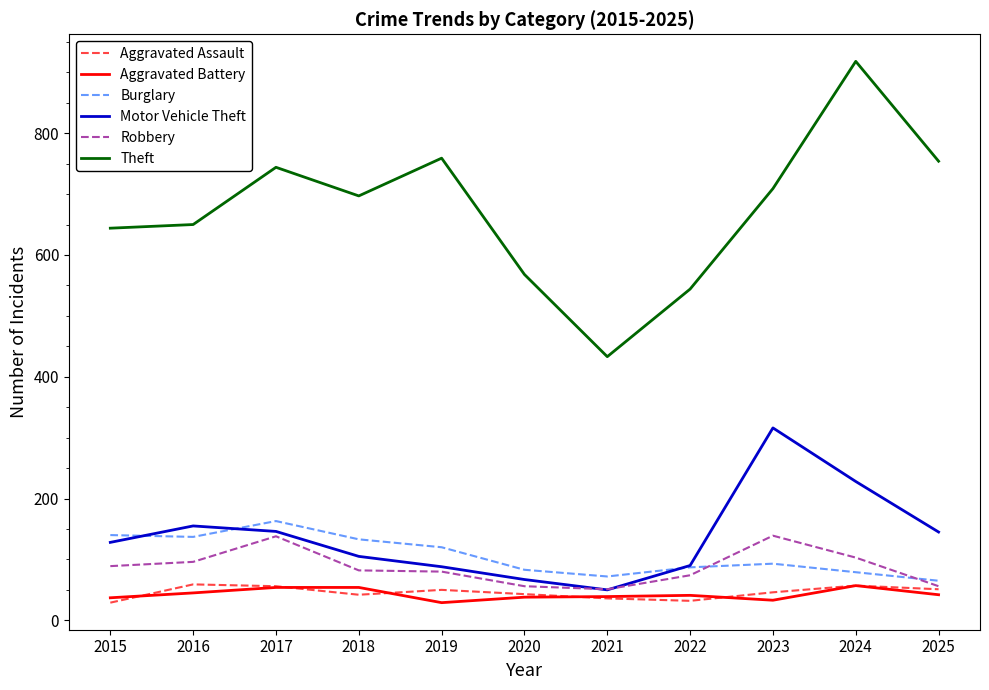

How many series are shown in this chart?

6